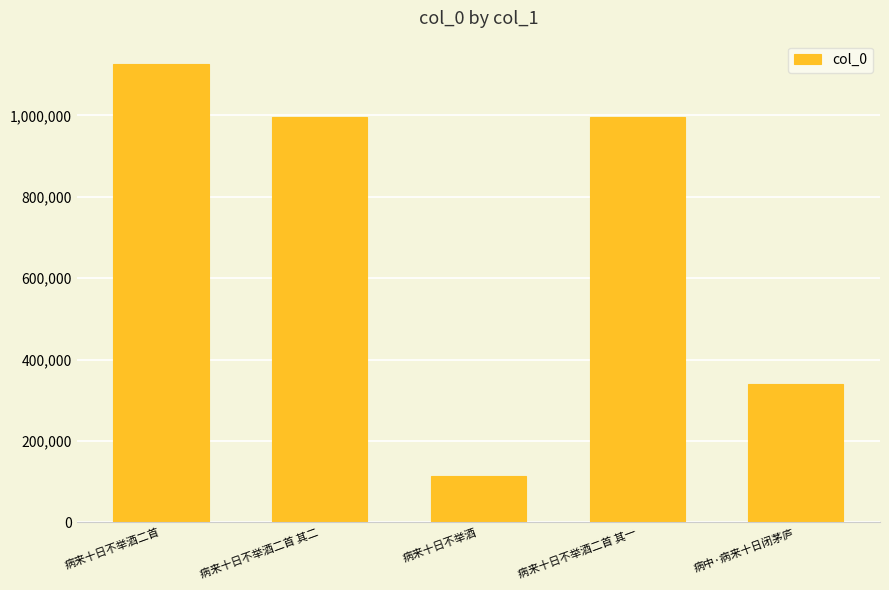

Between 病来十日不举酒 and 病来十日不举酒二首 其一, which is larger?

病来十日不举酒二首 其一